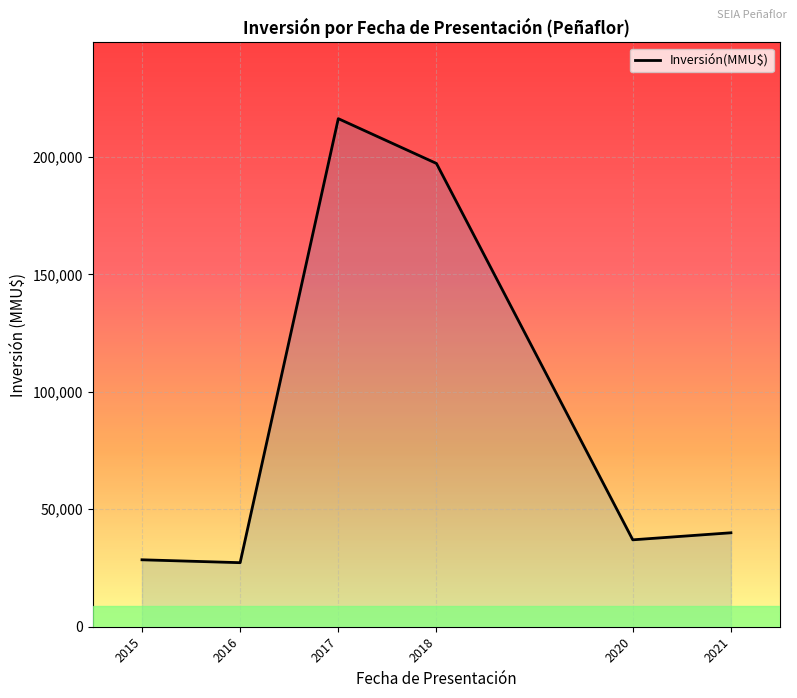

What is the change in value from 2015 to 2018?

+168734